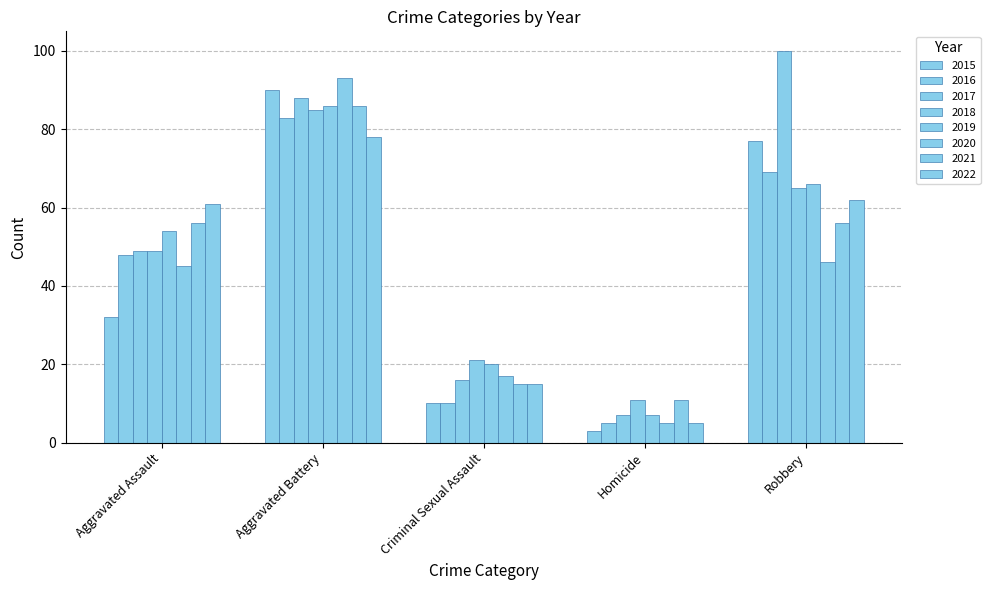

Reading left to right, transcribe all the data shown in this chart.

Aggravated Assault: 32	48	49	49	54	45	56	61
Aggravated Battery: 90	83	88	85	86	93	86	78
Criminal Sexual Assault: 10	10	16	21	20	17	15	15
Homicide: 3	5	7	11	7	5	11	5
Robbery: 77	69	100	65	66	46	56	62